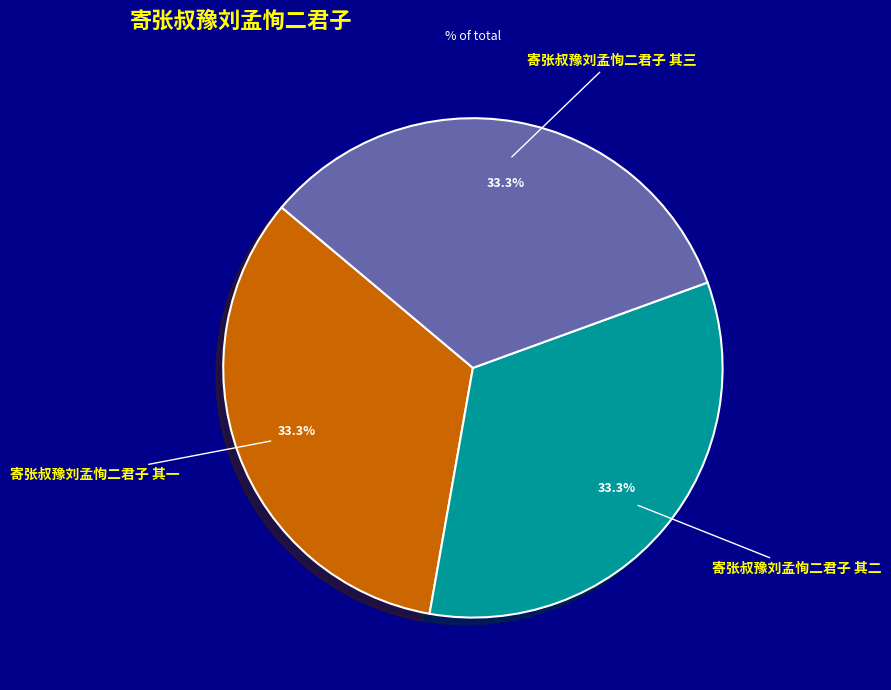

Is the sum of 寄张叔豫刘孟恂二君子 其二 and 寄张叔豫刘孟恂二君子 其三 greater than half?

Yes